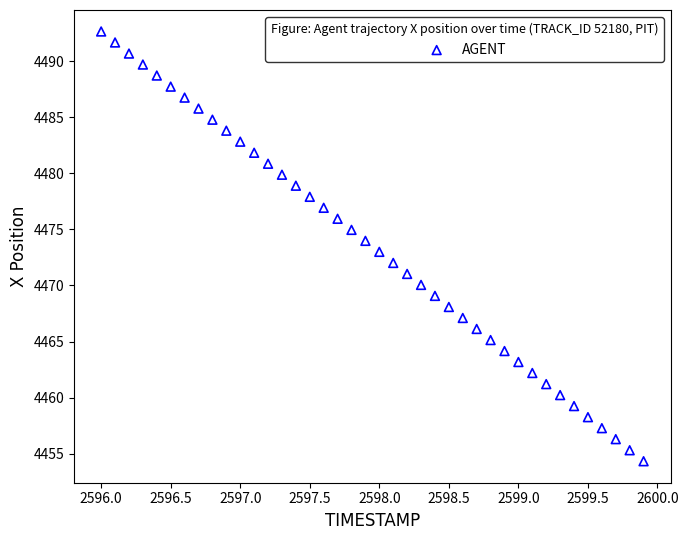

What is the range of Y values (max minus min)?

38.3